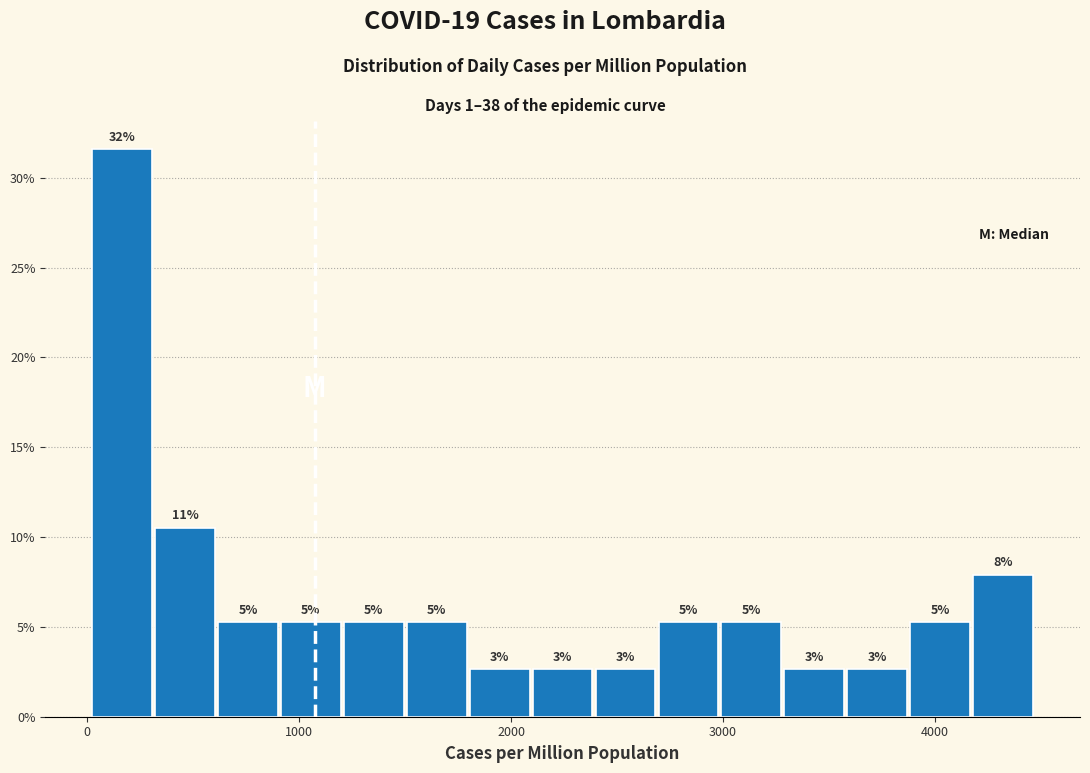

Read against the x-axis, roughly where is the centre of the tallest bar?

200